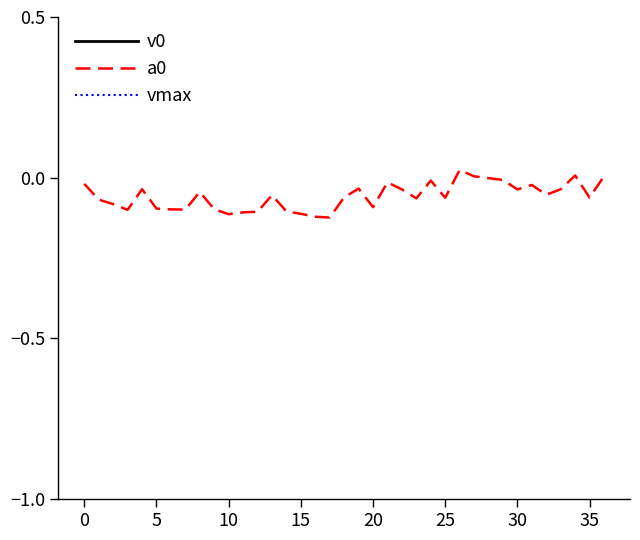

Reading right to left, extract all data points from this chart.

v0: 1.0	1.0	1.0	1.0	1.0	1.0	1.0	1.0	1.0	1.0	1.0	1.0	1.0	1.0	1.0	1.0	1.0	1.0	1.0	1.0	1.0	1.0	1.0	1.0	1.0	1.0	1.0	1.0	1.0	1.0	1.0	1.0	1.0	1.0	1.0	1.0	1.0
a0: 0.0	-0.1	0.0	-0.0	-0.1	-0.0	-0.0	-0.0	-0.0	0.0	0.0	-0.1	-0.0	-0.1	-0.0	-0.0	-0.1	-0.0	-0.1	-0.1	-0.1	-0.1	-0.1	-0.1	-0.1	-0.1	-0.1	-0.1	-0.0	-0.1	-0.1	-0.1	-0.0	-0.1	-0.1	-0.1	-0.0
vmax: 1.1	1.1	1.1	1.1	1.1	1.1	1.1	1.1	1.1	1.1	1.1	1.1	1.1	1.1	1.1	1.1	1.1	1.1	1.1	1.1	1.1	1.1	1.1	1.1	1.1	1.1	1.1	1.1	1.1	1.1	1.1	1.1	1.1	1.1	1.1	1.1	1.1